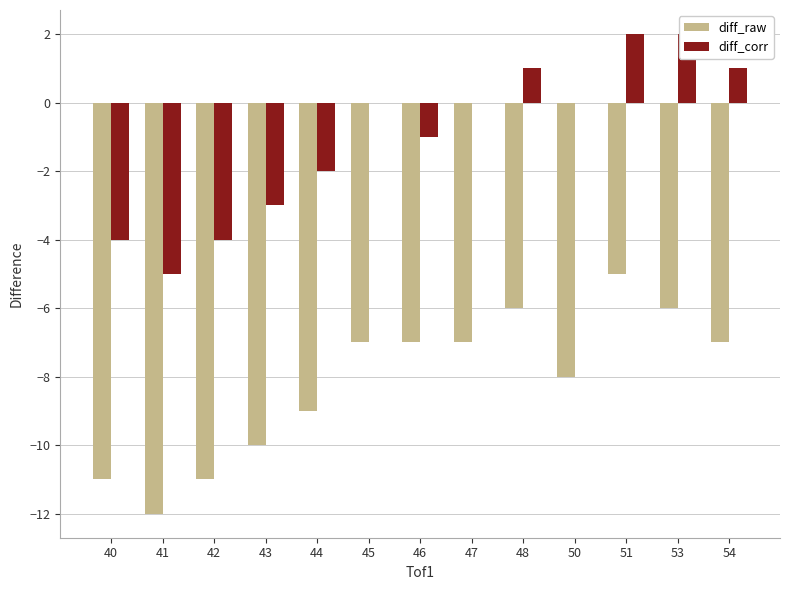

Are the bars horizontal?

No